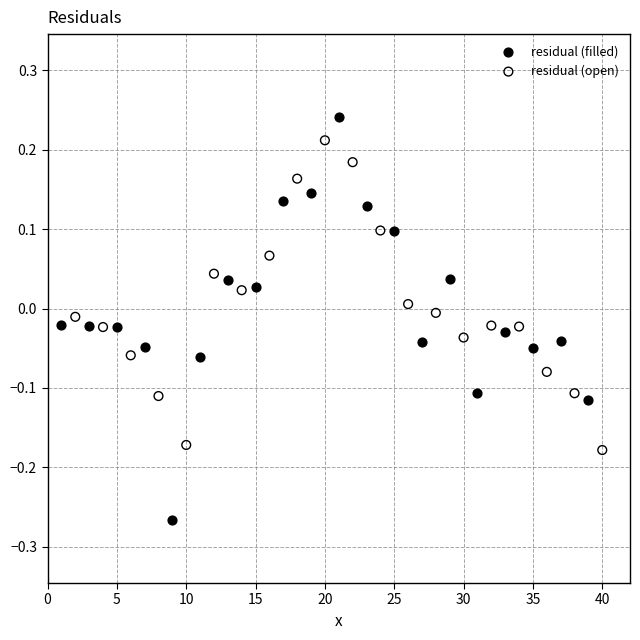

Which series reaches the minimum Y coordinate?

residual (filled)